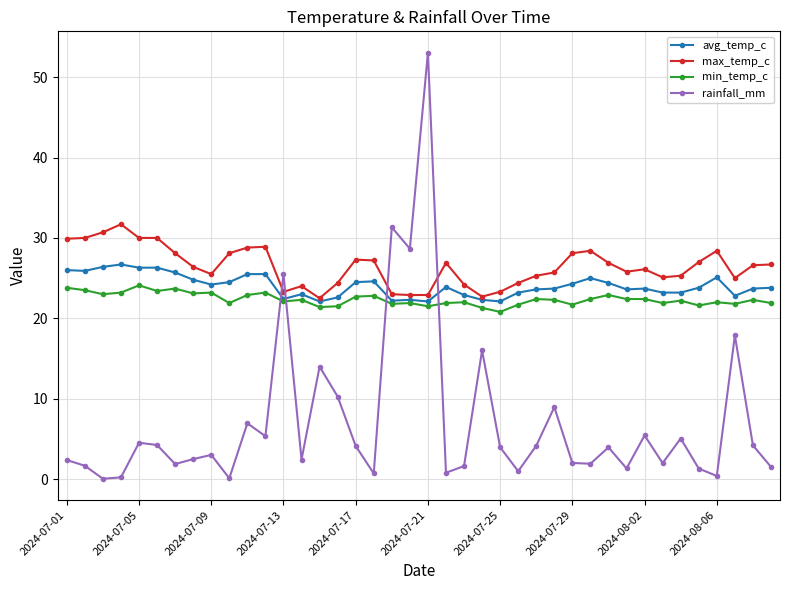

What is the value of the min_temp_c point at the 30th from the left?

22.4